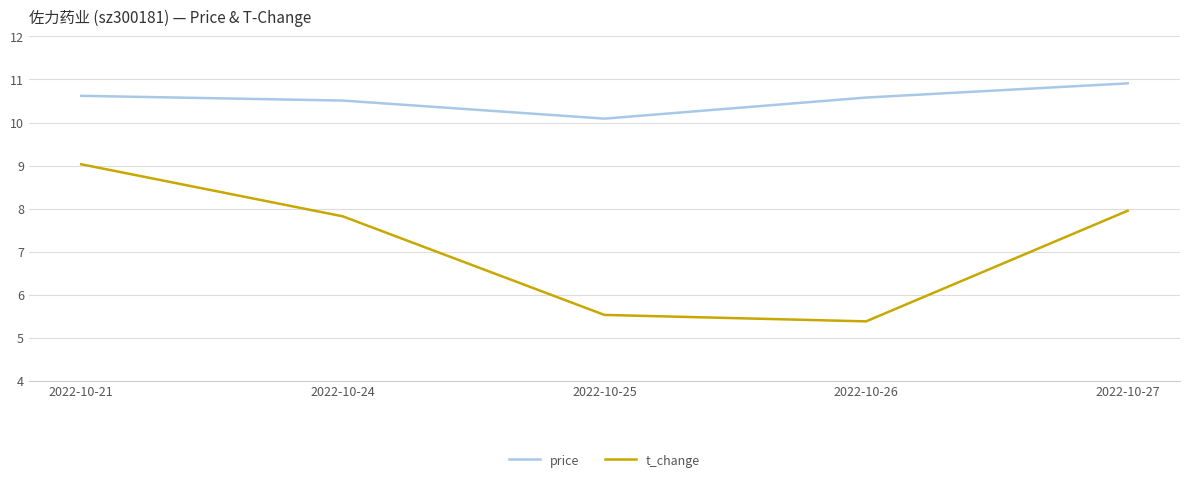

List the series in order of their overall mean, lowest first.

t_change, price